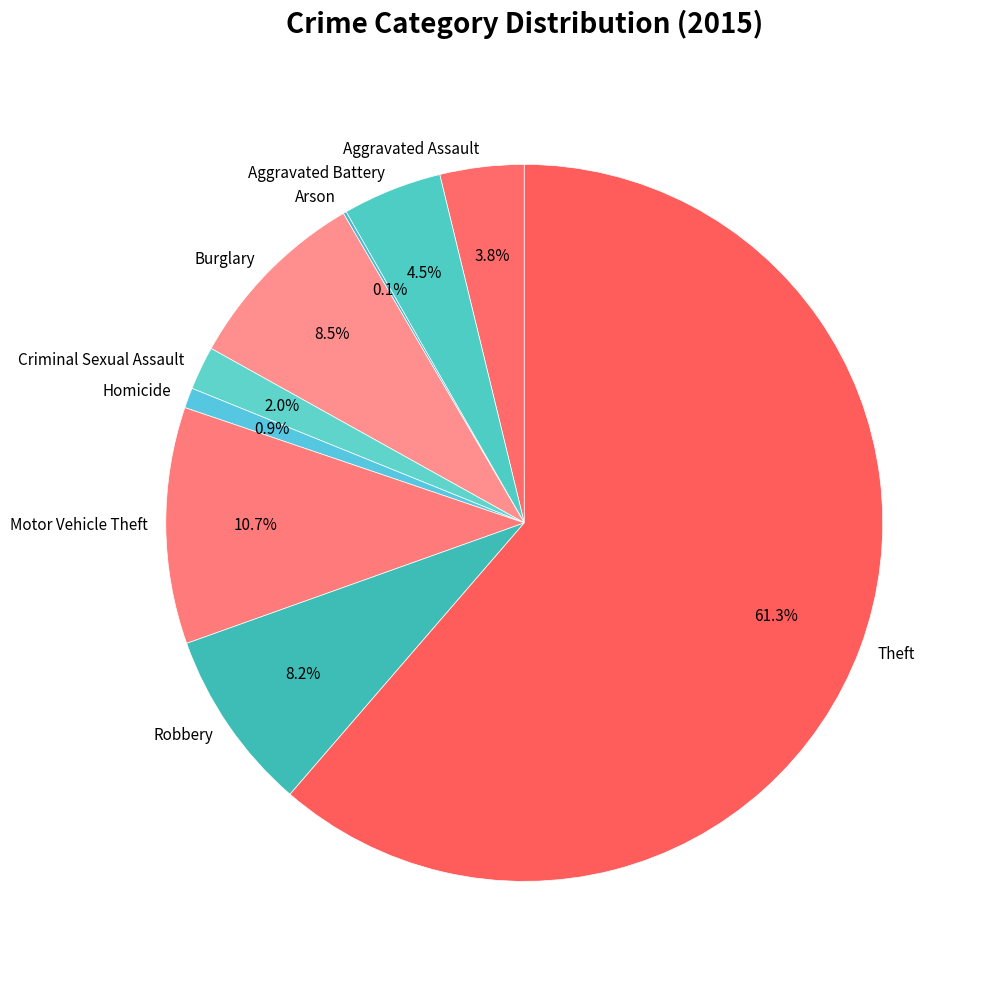

The Burglary slice represents 3% of the pie. True or false?

False